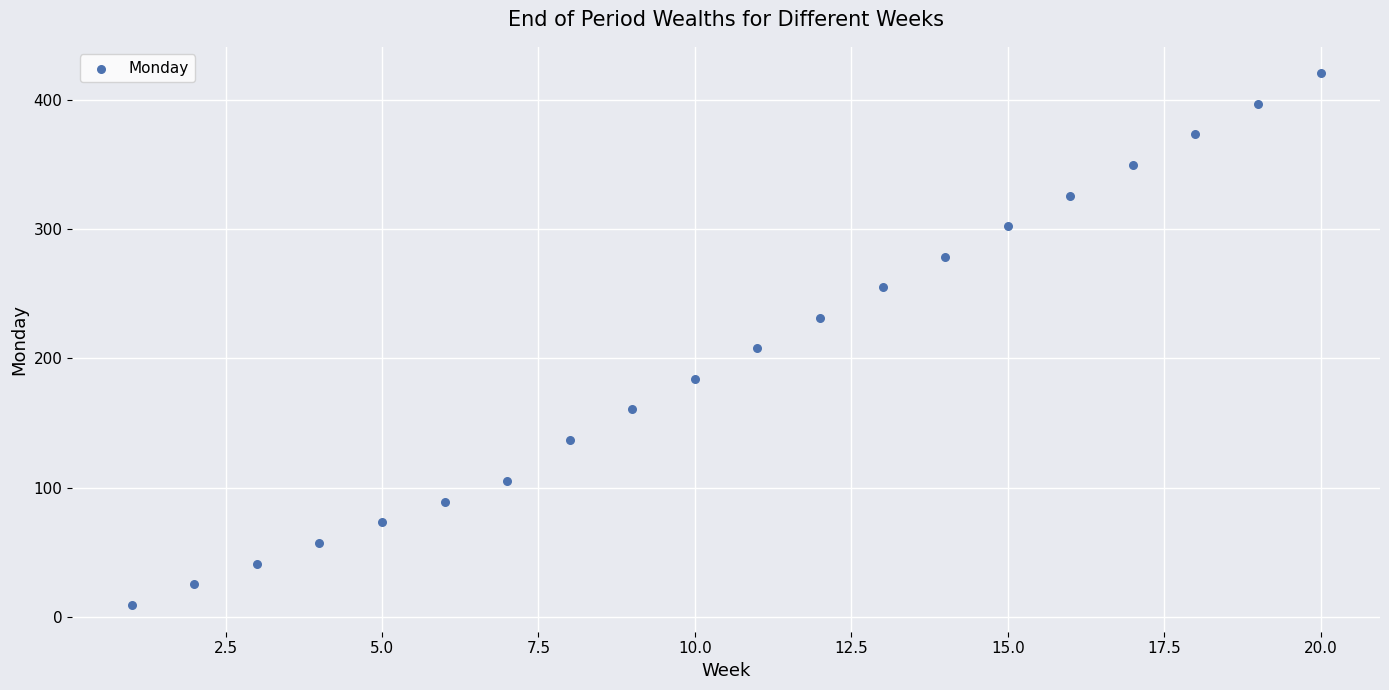

What Y value in the scatter plot is closest to 214?

207.8